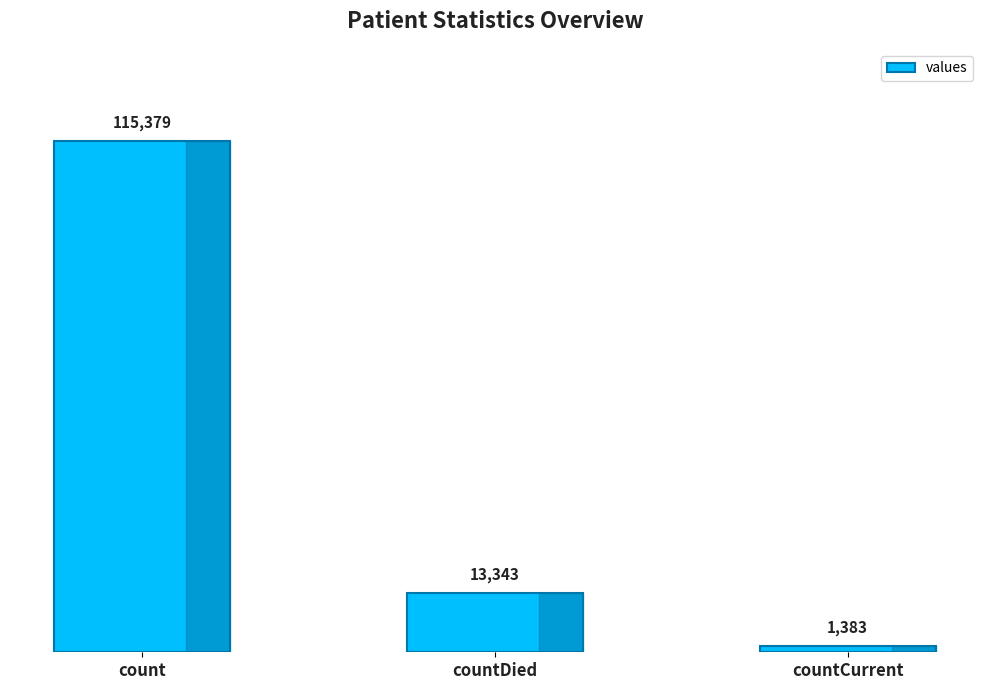

What is the sum of the values at count and countDied?

128722